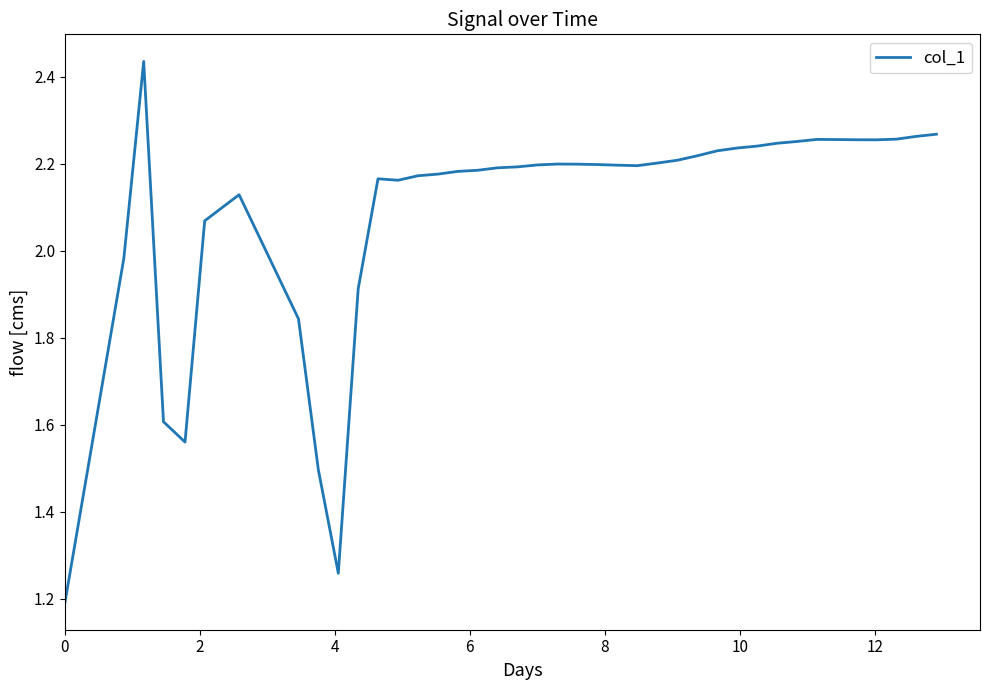

How many distinct data groups are displayed?

1